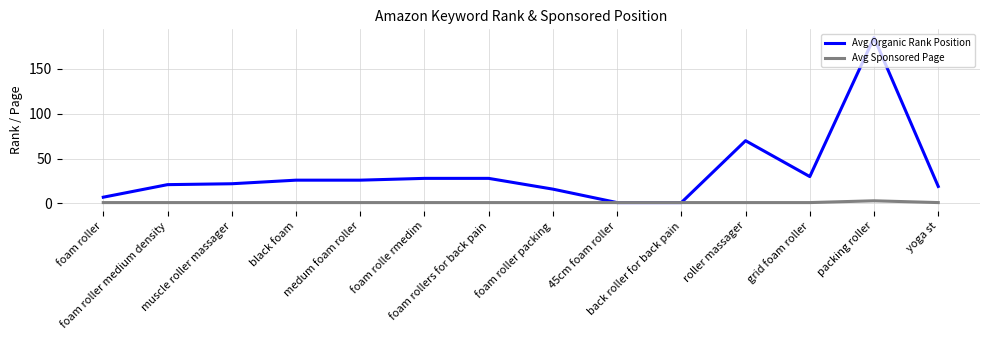

Rank the series by their maximum value, from highest to lowest.

Avg Organic Rank Position, Avg Sponsored Page